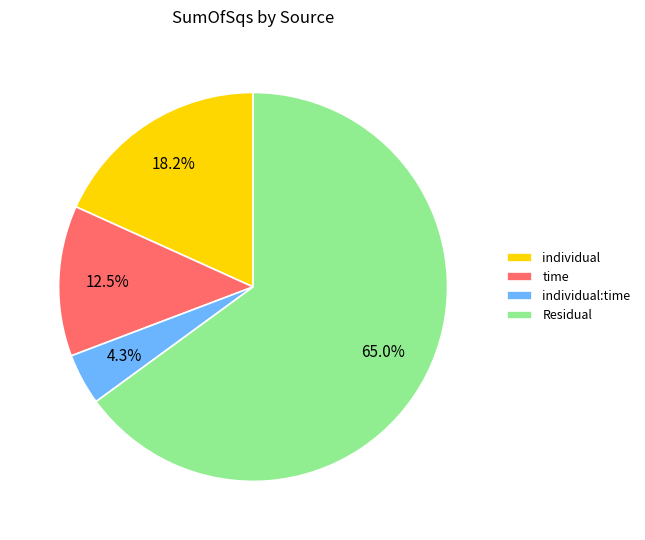

What is the ratio of the value at individual to the value at Residual?

0.3